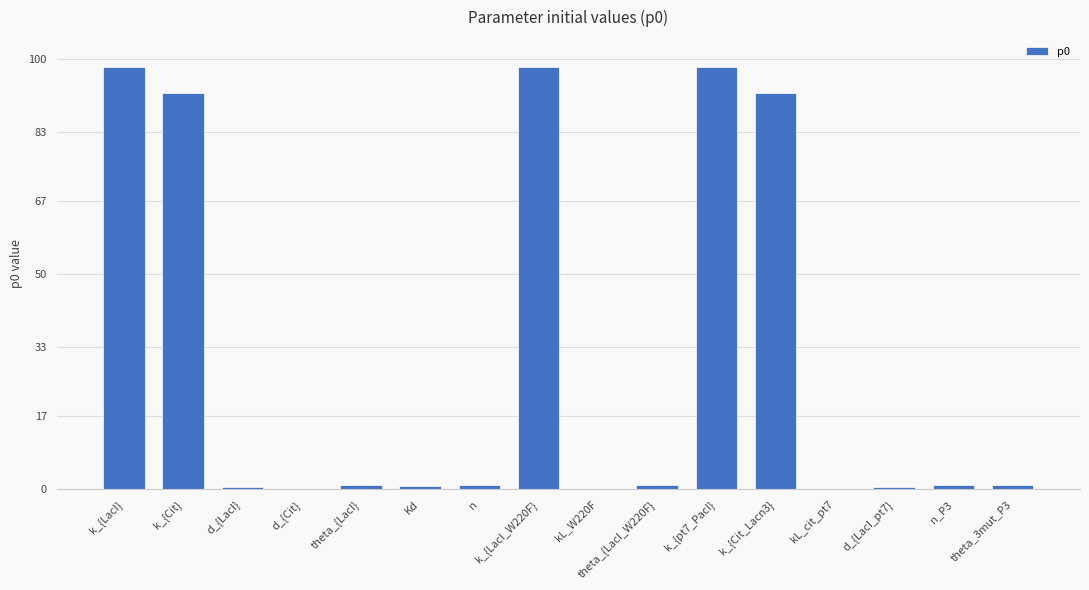

What is the greatest value displayed?

98.0